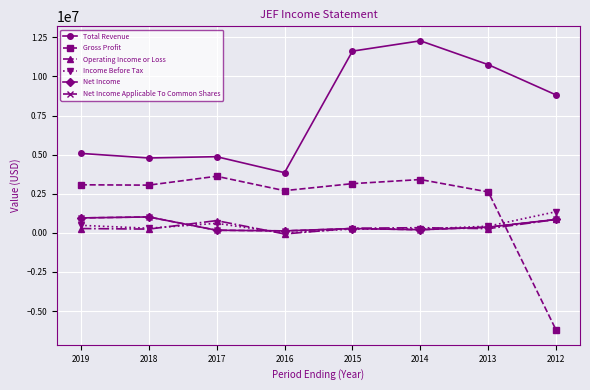

At which category does Net Income reach its first local valley?

2016